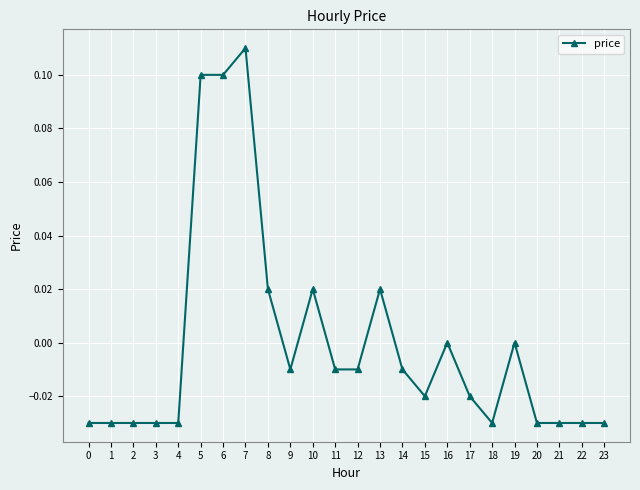

The chart shows a value of 0.0 at 13. True or false?

True